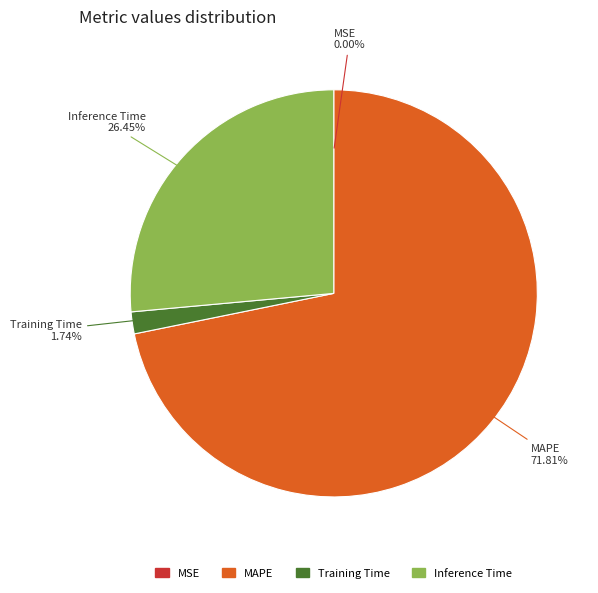

Is there a majority slice in this chart?

Yes